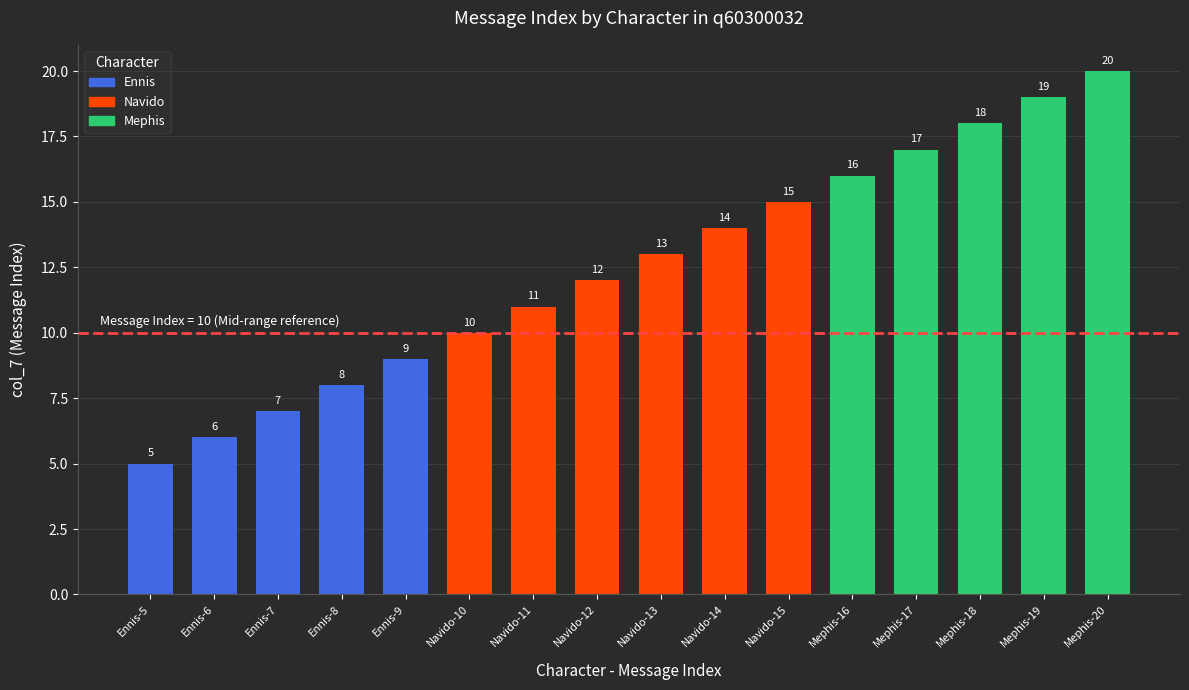

Are the bars horizontal?

No